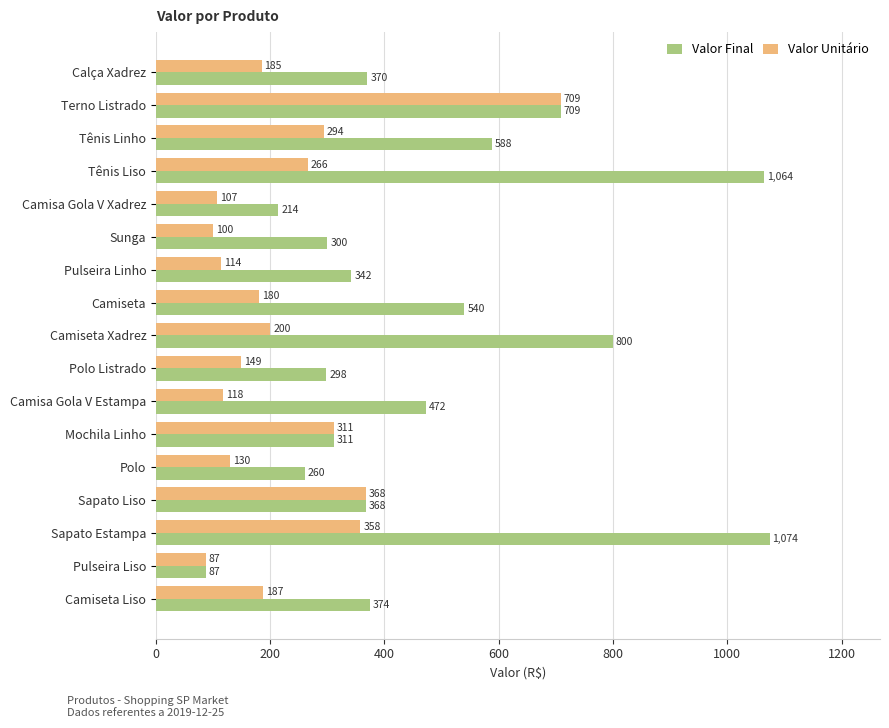

At how many categories does at least one series exceed 411?

7